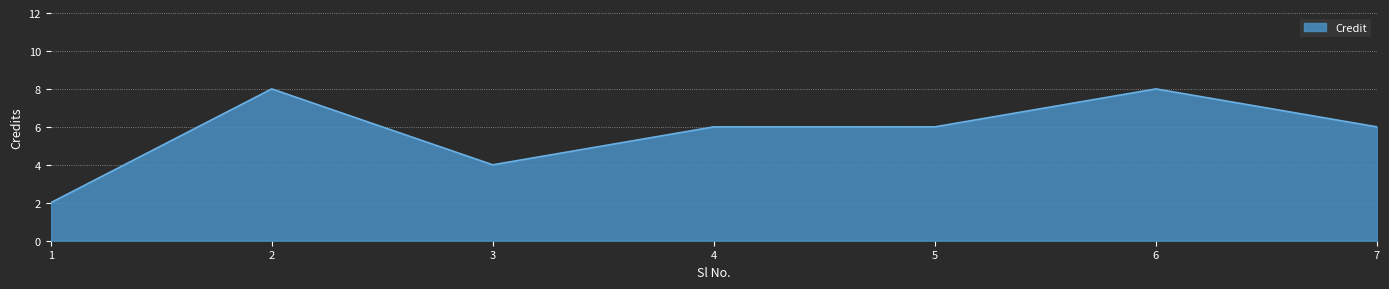

Reading left to right, extract all data points from this chart.

1=2	2=8	3=4	4=6	5=6	6=8	7=6